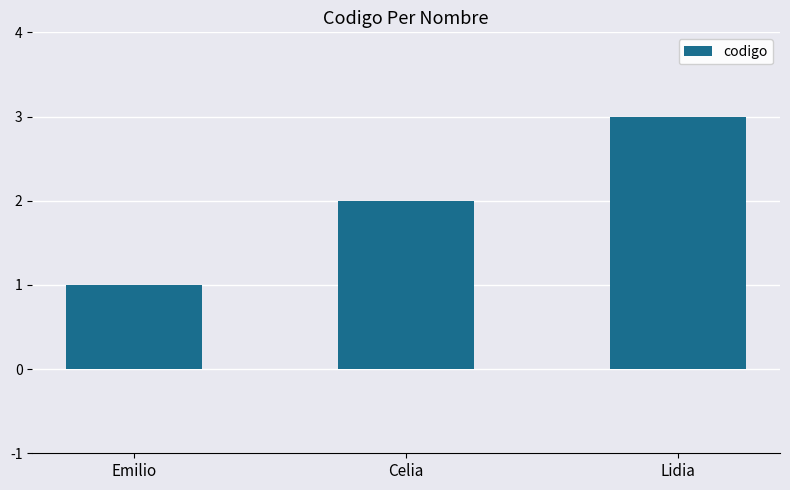

What is the label of the 1st bar from the left?

Emilio